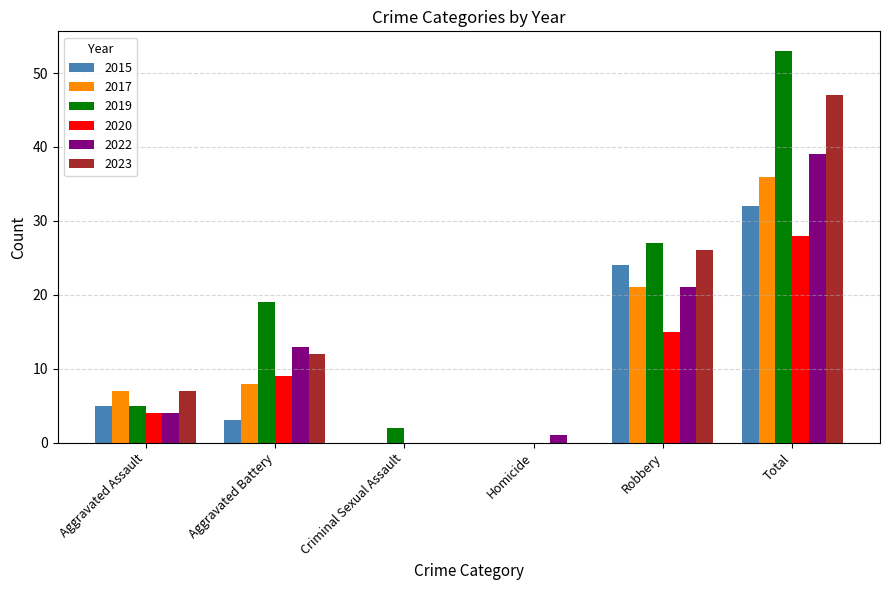

How many data points does each series have?

6